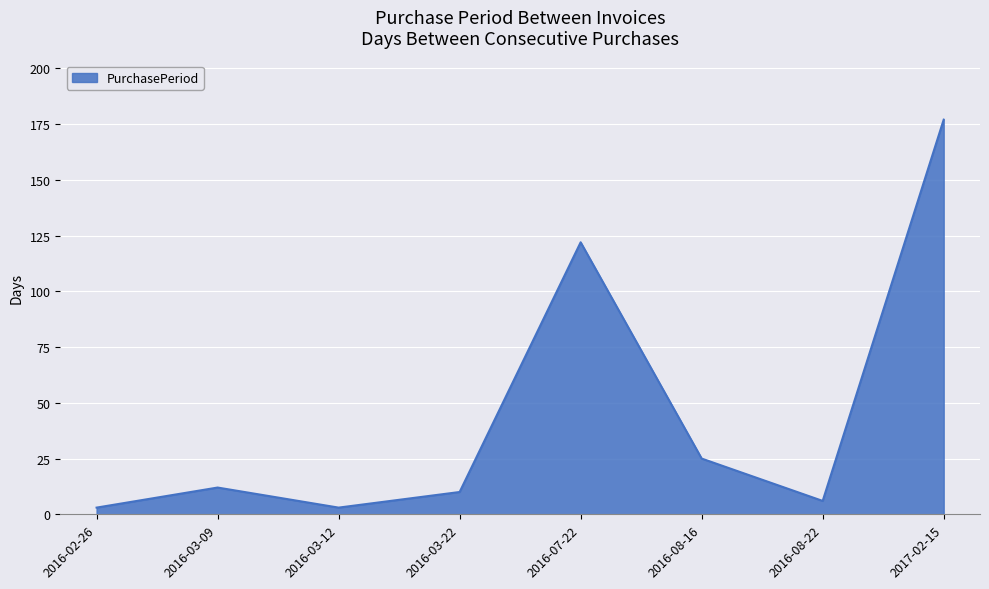

The value at 2016-08-16 is 45. True or false?

False